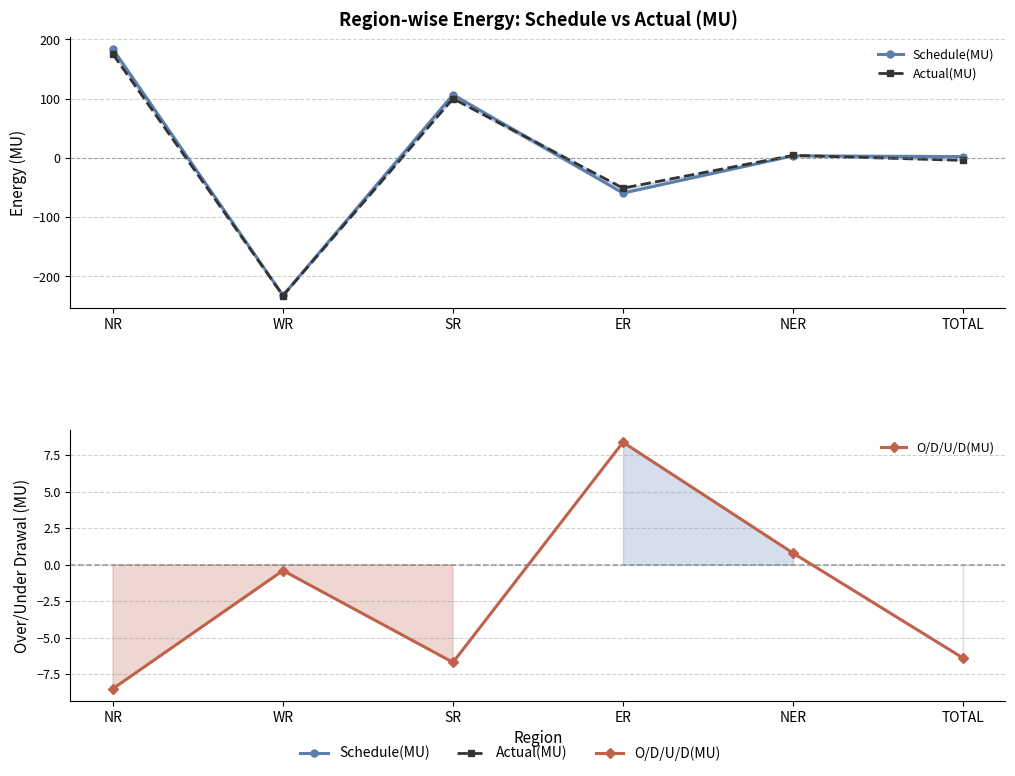

What is the label of the 3rd point from the right?

ER